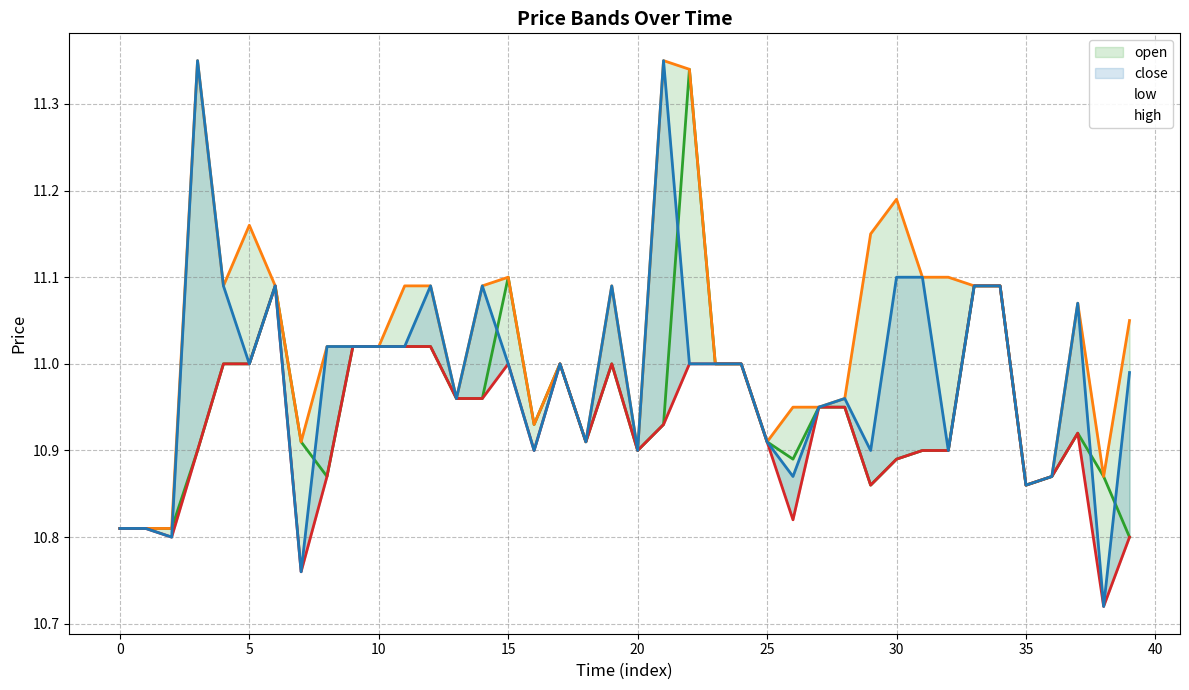

What is the highest value of the open series?

11.3